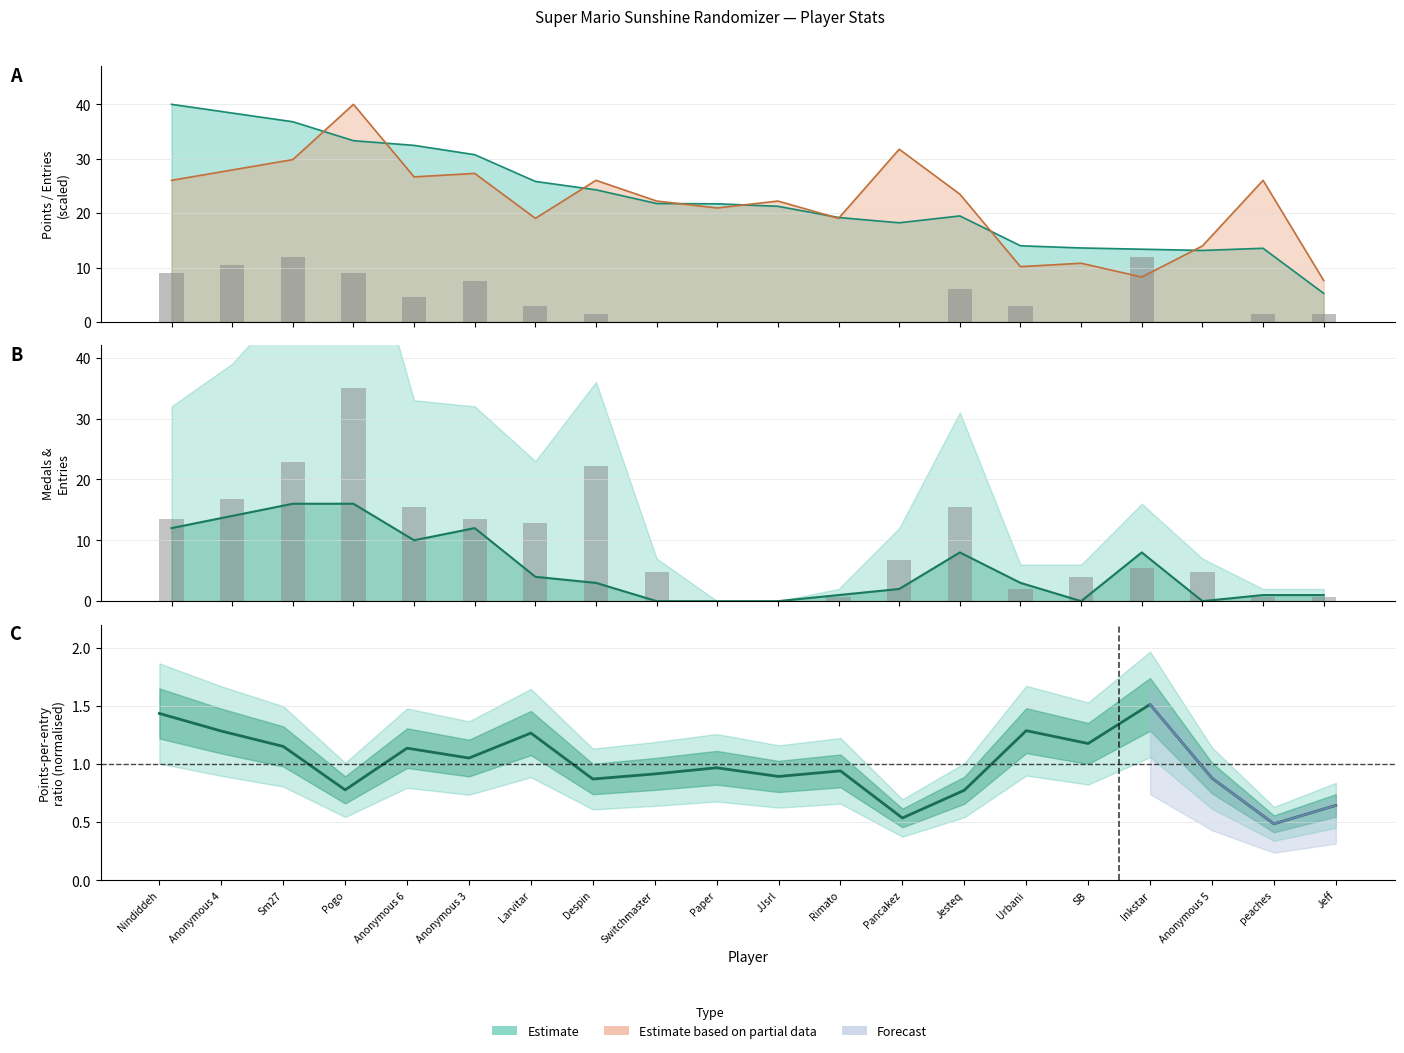

Reading left to right, extract all data points from this chart.

Gold Medals: Nindiddeh=9.0	Anonymous 4=10.5	Sm27=12.0	Pogo=9.0	Anonymous 6=4.5	Anonymous 3=7.5	Larvitar=3.0	Despin=1.5	Switchmaster=0.0	Paper=0.0	JJsrl=0.0	Rimato=0.0	Pancakez=0.0	Jesteq=6.0	Urbani=3.0	SB=0.0	Inkstar=12.0	Anonymous 5=0.0	peaches=1.5	Jeff=1.5
Bronze entries: Nindiddeh=13.5	Anonymous 4=16.8	Sm27=22.9	Pogo=35.0	Anonymous 6=15.5	Anonymous 3=13.5	Larvitar=12.8	Despin=22.2	Switchmaster=4.7	Paper=0.0	JJsrl=0.0	Rimato=0.7	Pancakez=6.7	Jesteq=15.5	Urbani=2.0	SB=4.0	Inkstar=5.4	Anonymous 5=4.7	peaches=0.7	Jeff=0.7